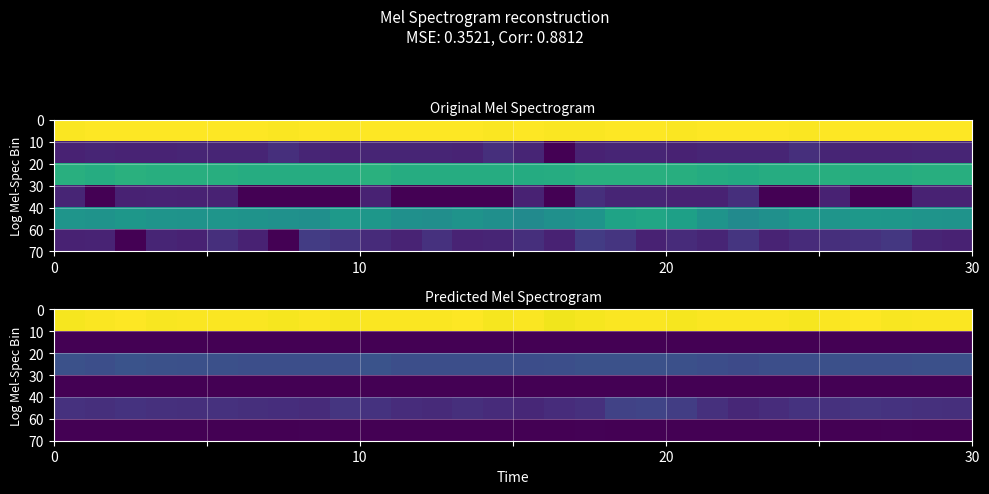

How many categories are shown in the chart?

30